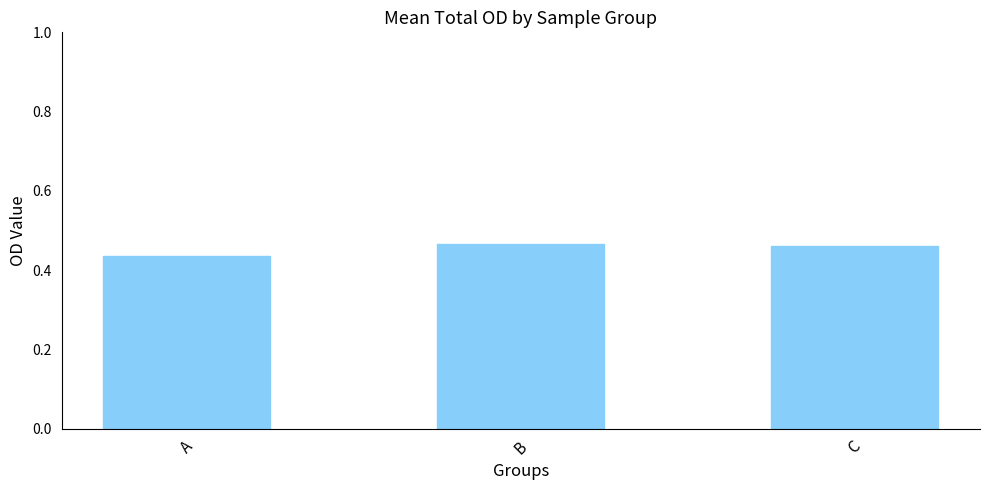

What is the sum of the values at C and B?

0.9